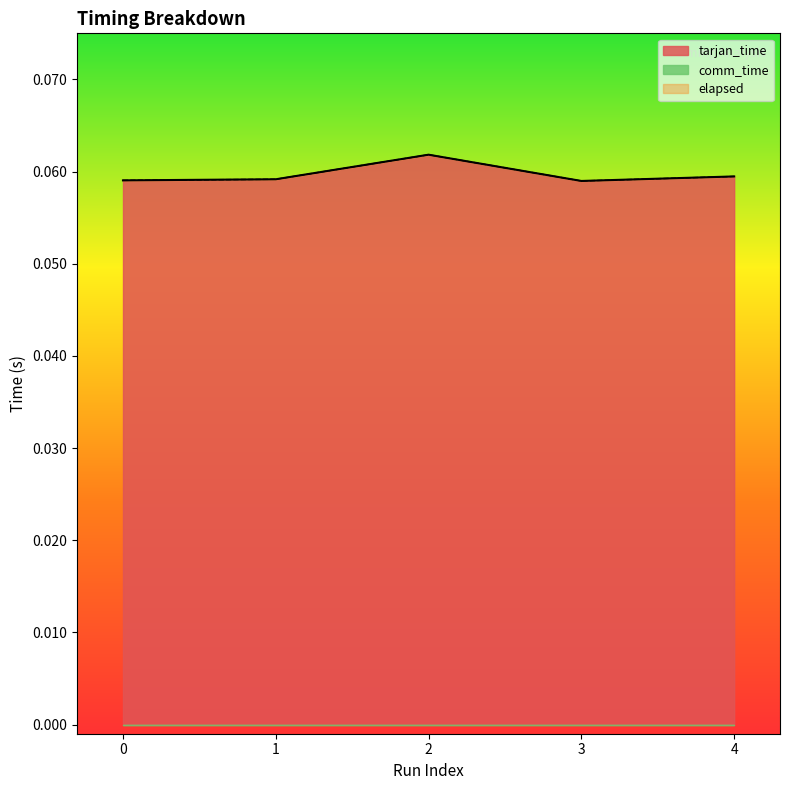

At how many categories does at least one series exceed 0?

5